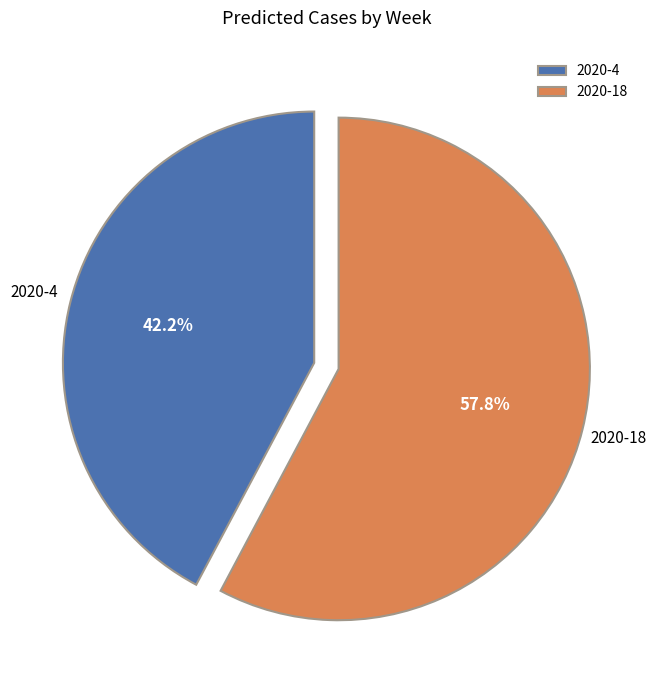

Combined, do 2020-4 and 2020-18 account for over 50%?

Yes